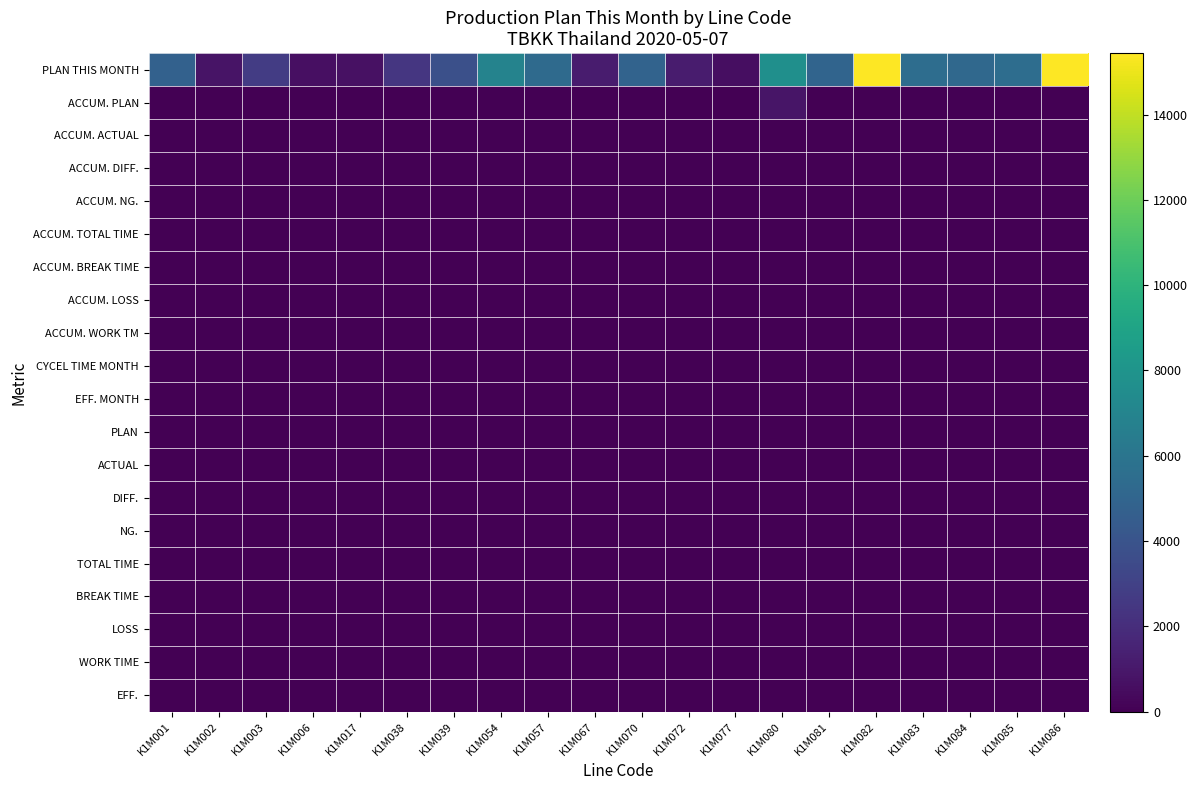

Reading left to right, list all the values displayed in this chart.

PLAN THIS MONTH: K1M001=4770	K1M002=800	K1M003=2720	K1M006=640	K1M017=666	K1M038=2422	K1M039=3744	K1M054=6920	K1M057=5310	K1M067=1200	K1M070=4920	K1M072=1200	K1M077=600	K1M080=7680	K1M081=5000	K1M082=15440	K1M083=5520	K1M084=5200	K1M085=5520	K1M086=15440
ACCUM. PLAN: K1M001=0	K1M002=0	K1M003=0	K1M006=0	K1M017=0	K1M038=0	K1M039=0	K1M054=0	K1M057=0	K1M067=0	K1M070=0	K1M072=0	K1M077=0	K1M080=900	K1M081=0	K1M082=0	K1M083=0	K1M084=0	K1M085=0	K1M086=0
ACCUM. ACTUAL: K1M001=0	K1M002=0	K1M003=0	K1M006=0	K1M017=0	K1M038=0	K1M039=0	K1M054=0	K1M057=0	K1M067=0	K1M070=0	K1M072=0	K1M077=0	K1M080=0	K1M081=0	K1M082=0	K1M083=0	K1M084=0	K1M085=0	K1M086=0
ACCUM. DIFF.: K1M001=0	K1M002=0	K1M003=0	K1M006=0	K1M017=0	K1M038=0	K1M039=0	K1M054=0	K1M057=0	K1M067=0	K1M070=0	K1M072=0	K1M077=0	K1M080=0	K1M081=0	K1M082=0	K1M083=0	K1M084=0	K1M085=0	K1M086=0
ACCUM. NG.: K1M001=0	K1M002=0	K1M003=0	K1M006=0	K1M017=0	K1M038=0	K1M039=0	K1M054=0	K1M057=0	K1M067=0	K1M070=0	K1M072=0	K1M077=0	K1M080=0	K1M081=0	K1M082=0	K1M083=0	K1M084=0	K1M085=0	K1M086=0
ACCUM. TOTAL TIME: K1M001=0	K1M002=0	K1M003=0	K1M006=0	K1M017=0	K1M038=0	K1M039=0	K1M054=0	K1M057=0	K1M067=0	K1M070=0	K1M072=0	K1M077=0	K1M080=0	K1M081=0	K1M082=0	K1M083=0	K1M084=0	K1M085=0	K1M086=0
ACCUM. BREAK TIME: K1M001=0	K1M002=0	K1M003=0	K1M006=0	K1M017=0	K1M038=0	K1M039=0	K1M054=0	K1M057=0	K1M067=0	K1M070=0	K1M072=0	K1M077=0	K1M080=0	K1M081=0	K1M082=0	K1M083=0	K1M084=0	K1M085=0	K1M086=0
ACCUM. LOSS: K1M001=0	K1M002=0	K1M003=0	K1M006=0	K1M017=0	K1M038=0	K1M039=0	K1M054=0	K1M057=0	K1M067=0	K1M070=0	K1M072=0	K1M077=0	K1M080=0	K1M081=0	K1M082=0	K1M083=0	K1M084=0	K1M085=0	K1M086=0
ACCUM. WORK TM: K1M001=0	K1M002=0	K1M003=0	K1M006=0	K1M017=0	K1M038=0	K1M039=0	K1M054=0	K1M057=0	K1M067=0	K1M070=0	K1M072=0	K1M077=0	K1M080=0	K1M081=0	K1M082=0	K1M083=0	K1M084=0	K1M085=0	K1M086=0
CYCEL TIME MONTH: K1M001=0	K1M002=0	K1M003=0	K1M006=0	K1M017=0	K1M038=0	K1M039=0	K1M054=0	K1M057=0	K1M067=0	K1M070=0	K1M072=0	K1M077=0	K1M080=0	K1M081=0	K1M082=0	K1M083=0	K1M084=0	K1M085=0	K1M086=0
EFF. MONTH: K1M001=0	K1M002=0	K1M003=0	K1M006=0	K1M017=0	K1M038=0	K1M039=0	K1M054=0	K1M057=0	K1M067=0	K1M070=0	K1M072=0	K1M077=0	K1M080=0	K1M081=0	K1M082=0	K1M083=0	K1M084=0	K1M085=0	K1M086=0
PLAN: K1M001=0	K1M002=0	K1M003=0	K1M006=0	K1M017=0	K1M038=0	K1M039=0	K1M054=0	K1M057=0	K1M067=0	K1M070=0	K1M072=0	K1M077=0	K1M080=0	K1M081=0	K1M082=0	K1M083=0	K1M084=0	K1M085=0	K1M086=0
ACTUAL: K1M001=0	K1M002=0	K1M003=0	K1M006=0	K1M017=0	K1M038=0	K1M039=0	K1M054=0	K1M057=0	K1M067=0	K1M070=0	K1M072=0	K1M077=0	K1M080=0	K1M081=0	K1M082=0	K1M083=0	K1M084=0	K1M085=0	K1M086=0
DIFF.: K1M001=0	K1M002=0	K1M003=0	K1M006=0	K1M017=0	K1M038=0	K1M039=0	K1M054=0	K1M057=0	K1M067=0	K1M070=0	K1M072=0	K1M077=0	K1M080=0	K1M081=0	K1M082=0	K1M083=0	K1M084=0	K1M085=0	K1M086=0
NG.: K1M001=0	K1M002=0	K1M003=0	K1M006=0	K1M017=0	K1M038=0	K1M039=0	K1M054=0	K1M057=0	K1M067=0	K1M070=0	K1M072=0	K1M077=0	K1M080=0	K1M081=0	K1M082=0	K1M083=0	K1M084=0	K1M085=0	K1M086=0
TOTAL TIME: K1M001=0	K1M002=0	K1M003=0	K1M006=0	K1M017=0	K1M038=0	K1M039=0	K1M054=0	K1M057=0	K1M067=0	K1M070=0	K1M072=0	K1M077=0	K1M080=0	K1M081=0	K1M082=0	K1M083=0	K1M084=0	K1M085=0	K1M086=0
BREAK TIME: K1M001=0	K1M002=0	K1M003=0	K1M006=0	K1M017=0	K1M038=0	K1M039=0	K1M054=0	K1M057=0	K1M067=0	K1M070=0	K1M072=0	K1M077=0	K1M080=0	K1M081=0	K1M082=0	K1M083=0	K1M084=0	K1M085=0	K1M086=0
LOSS: K1M001=0	K1M002=0	K1M003=0	K1M006=0	K1M017=0	K1M038=0	K1M039=0	K1M054=0	K1M057=0	K1M067=0	K1M070=0	K1M072=0	K1M077=0	K1M080=0	K1M081=0	K1M082=0	K1M083=0	K1M084=0	K1M085=0	K1M086=0
WORK TIME: K1M001=0	K1M002=0	K1M003=0	K1M006=0	K1M017=0	K1M038=0	K1M039=0	K1M054=0	K1M057=0	K1M067=0	K1M070=0	K1M072=0	K1M077=0	K1M080=0	K1M081=0	K1M082=0	K1M083=0	K1M084=0	K1M085=0	K1M086=0
EFF.: K1M001=0	K1M002=0	K1M003=0	K1M006=0	K1M017=0	K1M038=0	K1M039=0	K1M054=0	K1M057=0	K1M067=0	K1M070=0	K1M072=0	K1M077=0	K1M080=0	K1M081=0	K1M082=0	K1M083=0	K1M084=0	K1M085=0	K1M086=0